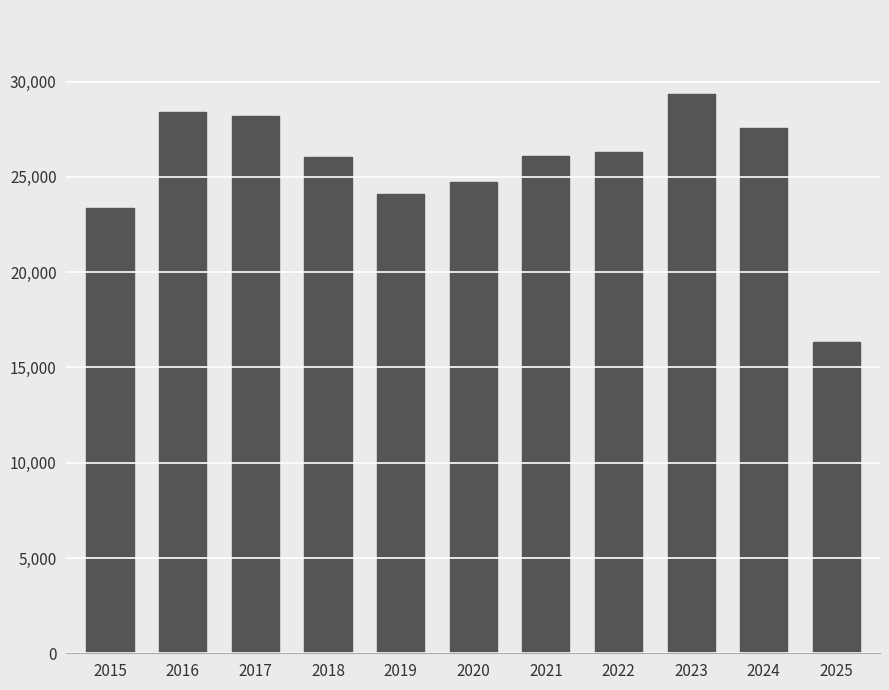

How many bars are there in total?

11